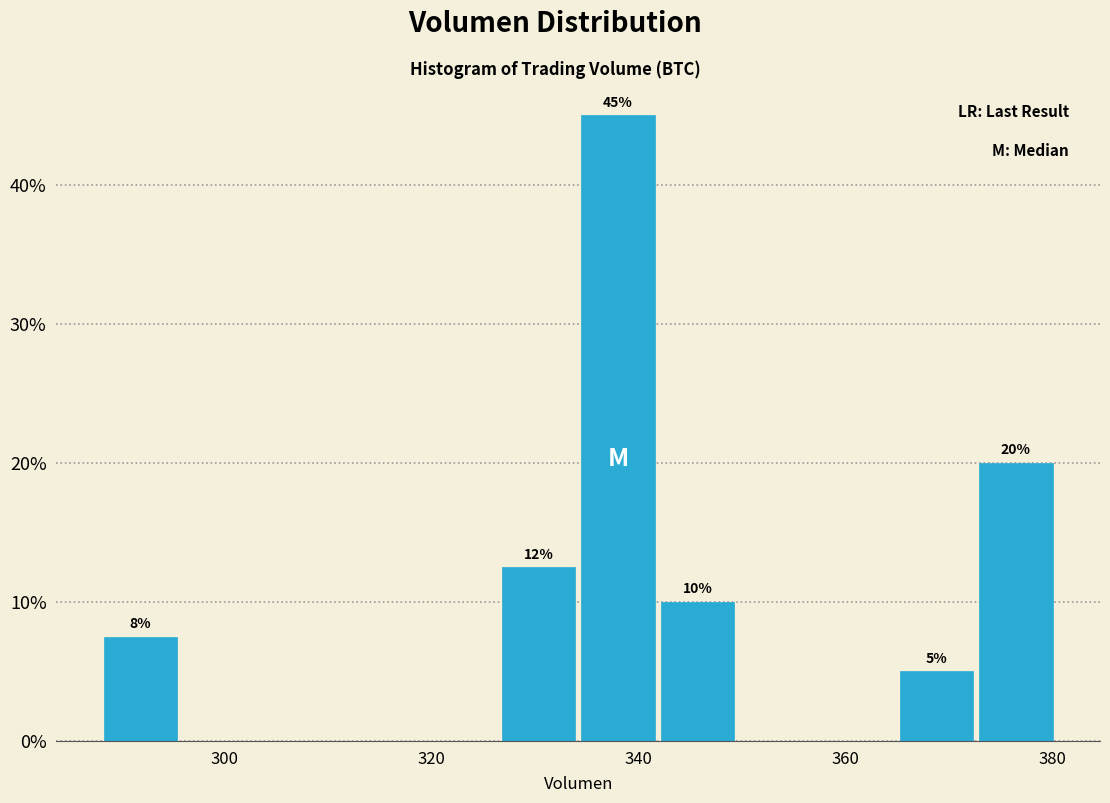

Around what value on the x-axis is the tallest bar? Give the approximate position of its centre, as read against the axis.

338